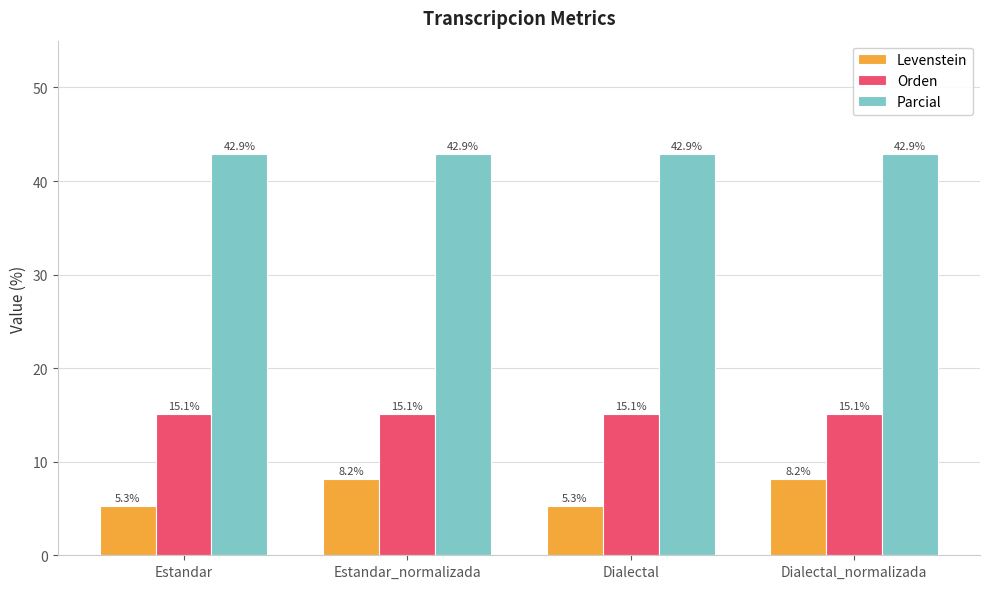

Reading left to right, list all the values displayed in this chart.

Levenstein: Estandar=5.3	Estandar_normalizada=8.2	Dialectal=5.3	Dialectal_normalizada=8.2
Orden: Estandar=15.1	Estandar_normalizada=15.1	Dialectal=15.1	Dialectal_normalizada=15.1
Parcial: Estandar=42.9	Estandar_normalizada=42.9	Dialectal=42.9	Dialectal_normalizada=42.9